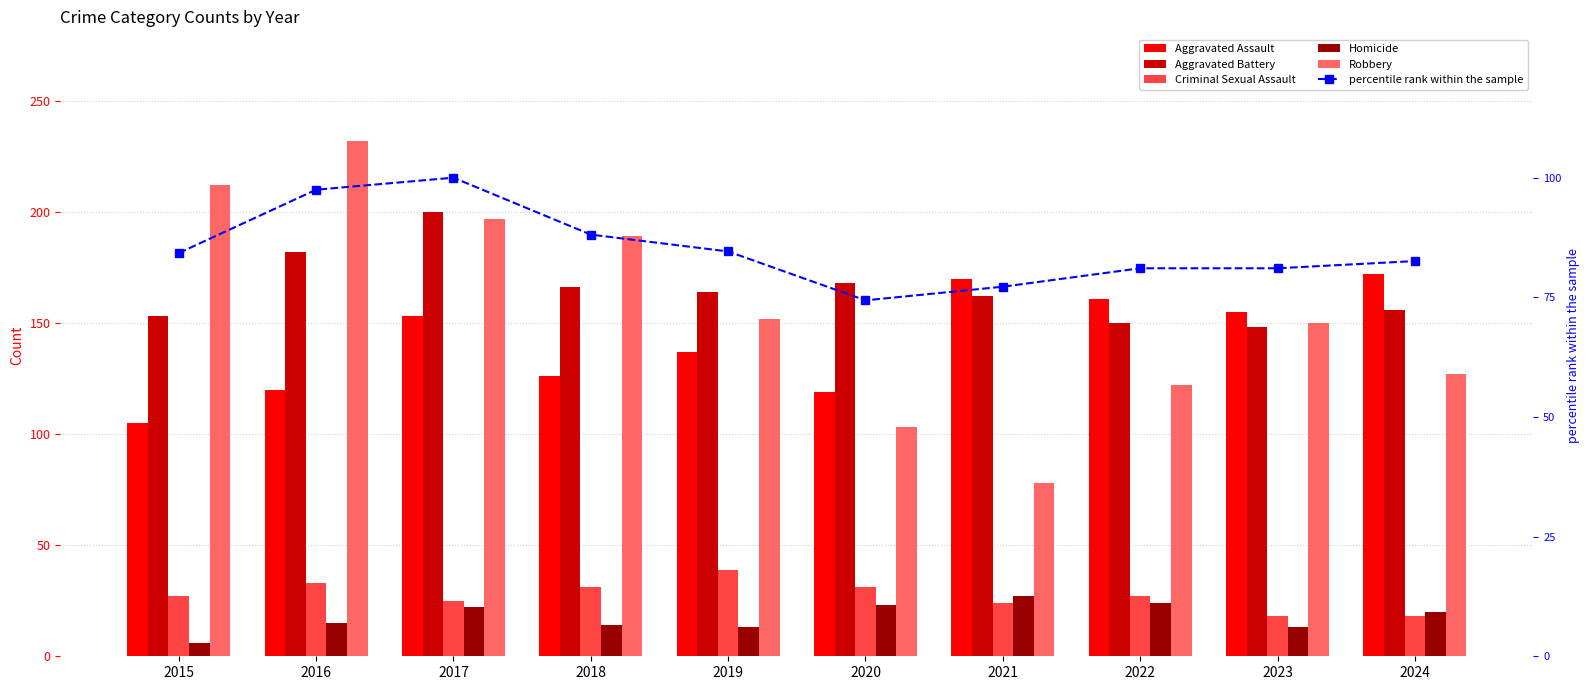

Reading left to right, extract all data points from this chart.

Aggravated Assault: 105.0	120.0	153.0	126.0	137.0	119.0	170.0	161.0	155.0	172.0
Aggravated Battery: 153.0	182.0	200.0	166.0	164.0	168.0	162.0	150.0	148.0	156.0
Criminal Sexual Assault: 27.0	33.0	25.0	31.0	39.0	31.0	24.0	27.0	18.0	18.0
Homicide: 6.0	15.0	22.0	14.0	13.0	23.0	27.0	24.0	13.0	20.0
Robbery: 212.0	232.0	197.0	189.0	152.0	103.0	78.0	122.0	150.0	127.0
percentile rank within the sample: 84.3	97.5	100.0	88.1	84.6	74.4	77.2	81.1	81.1	82.6